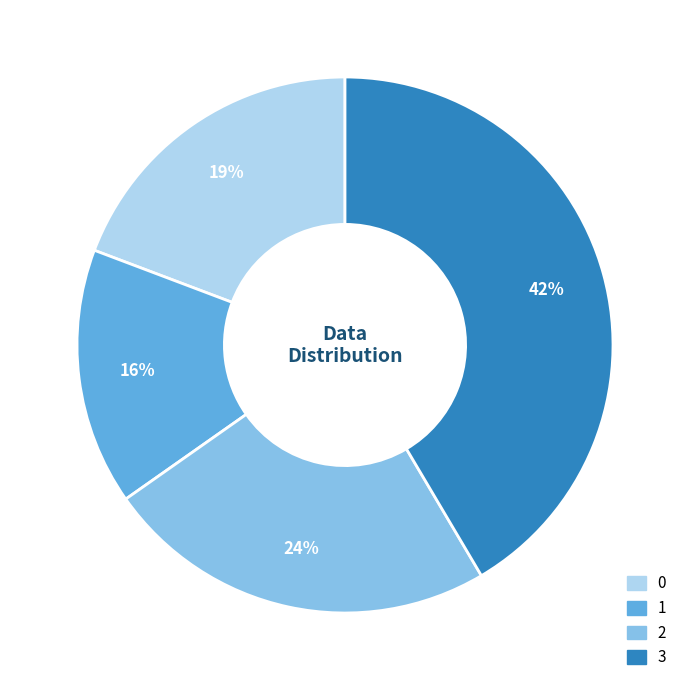

To the nearest percent, what is the difference between the largest and smallest slice percentages?

26%